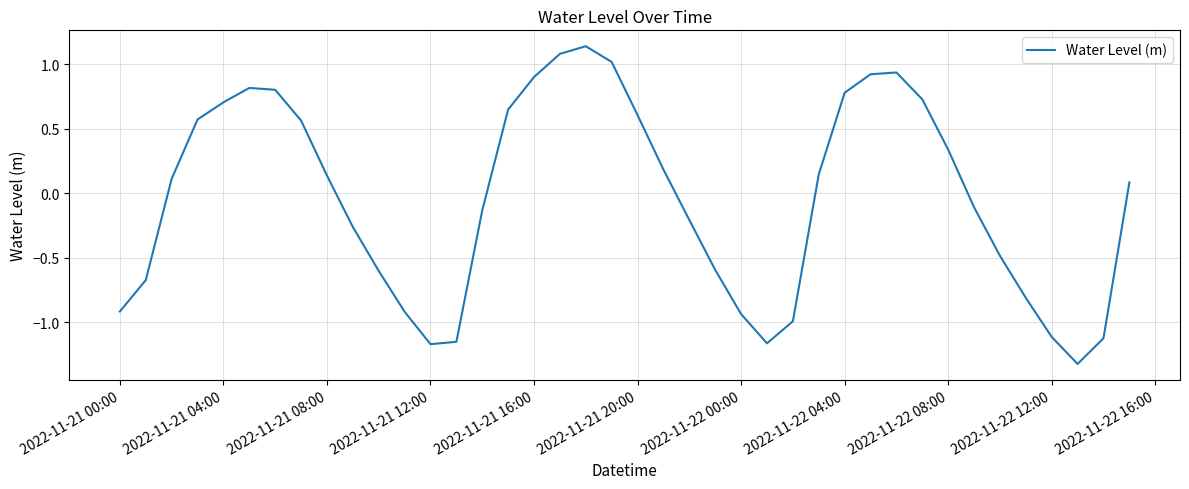

What is the smallest value displayed?

-1.3